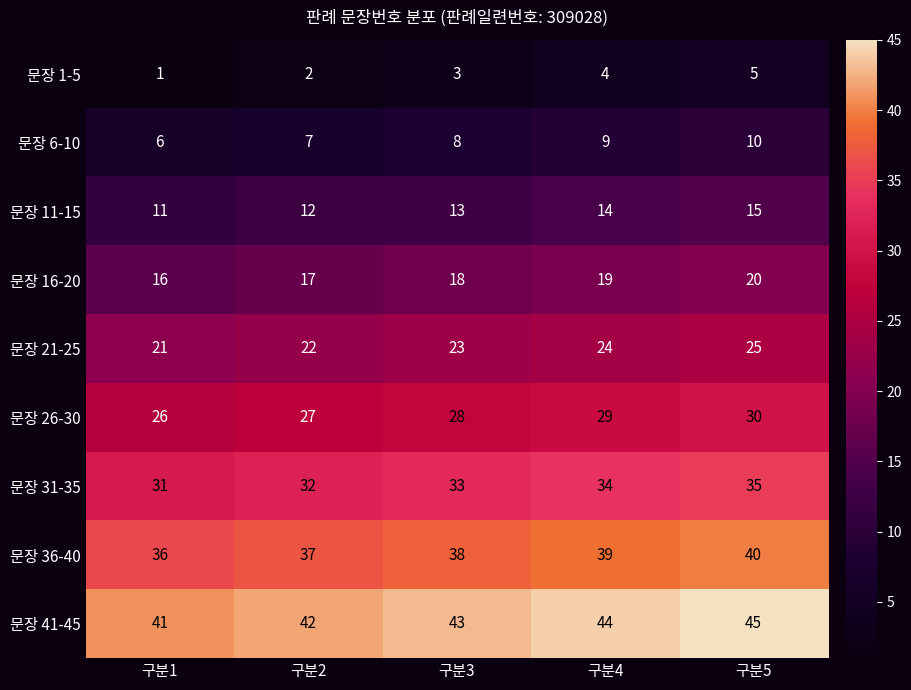

How many values in the 문장 26-30 series are below 28?

2